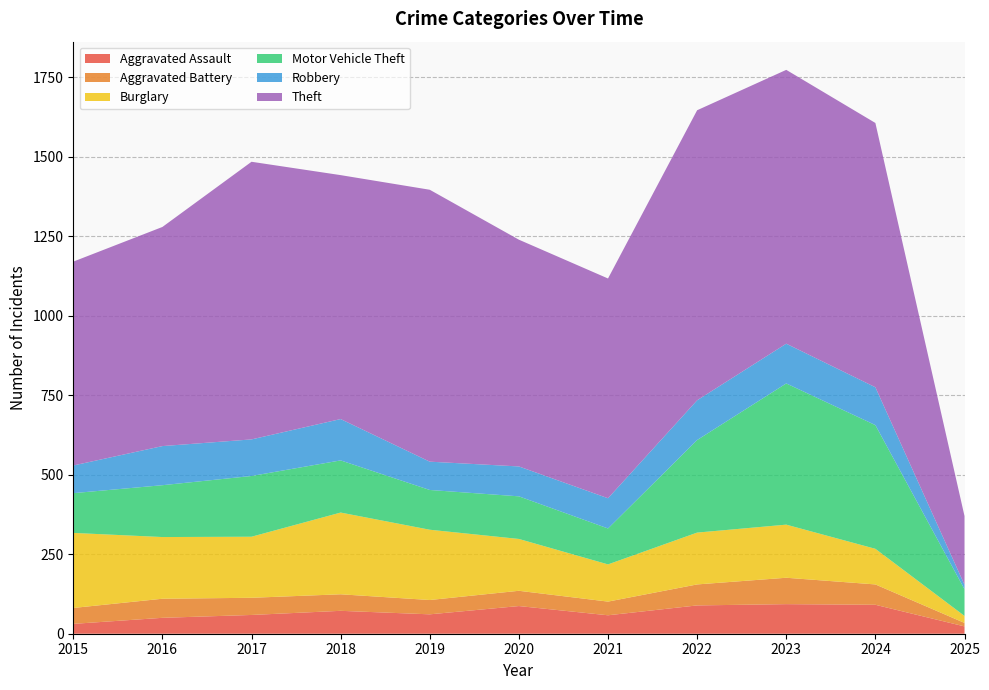

Reading left to right, extract all data points from this chart.

Aggravated Assault: 31	50	59	72	61	87	58	89	93	91	23
Aggravated Battery: 50	60	54	52	45	48	43	66	83	64	11
Burglary: 236	194	192	257	221	163	117	163	167	112	22
Motor Vehicle Theft: 125	163	191	164	125	134	113	291	444	389	84
Robbery: 87	123	115	130	89	94	95	125	125	119	14
Theft: 641	689	873	767	855	713	691	912	861	831	216